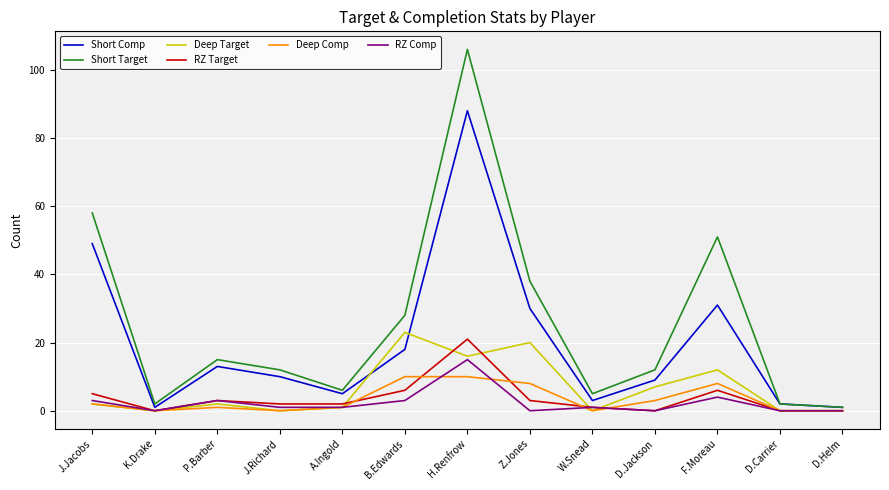

Where is Short Target nearest to the value 53?

F.Moreau